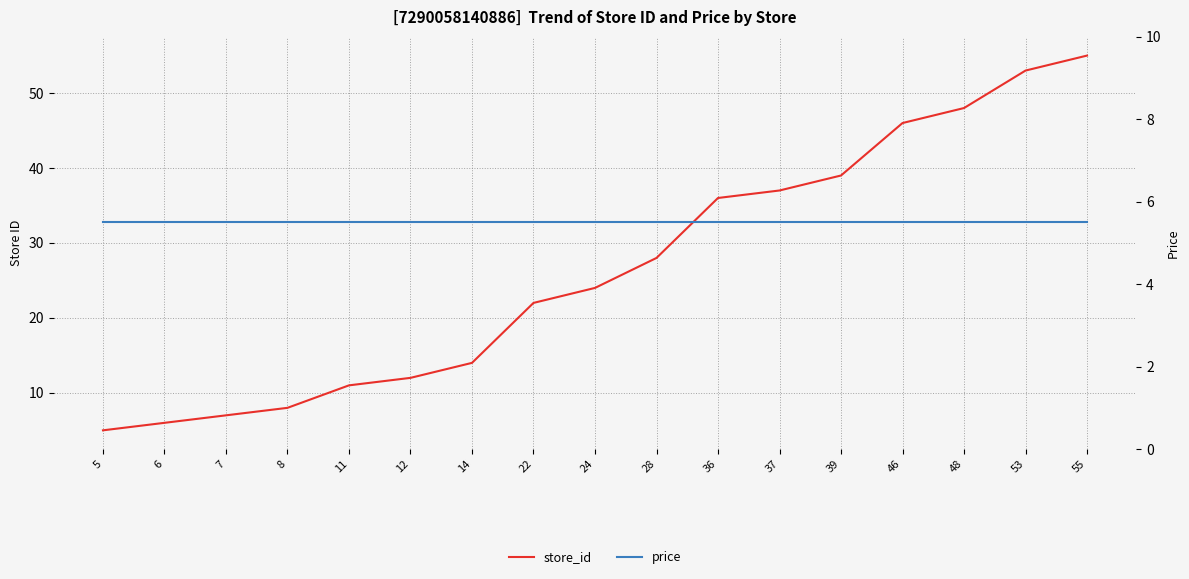

Is the value of price at 36 greater than the value of store_id at 14?

No